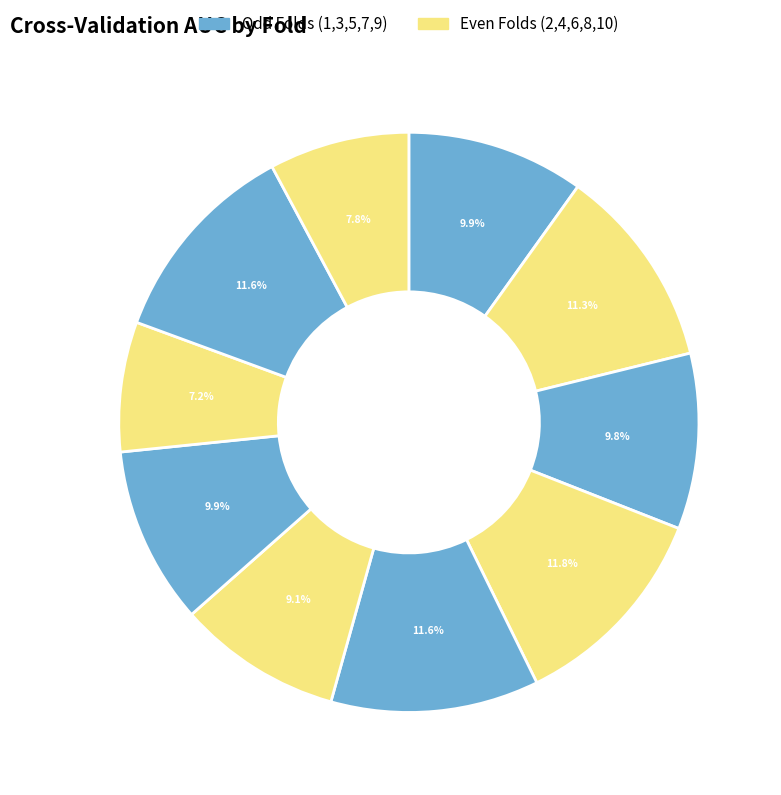

Rank the categories by value from highest to lowest.

Fold 4, Fold 5, Fold 9, Fold 2, Fold 1, Fold 7, Fold 3, Fold 6, Fold 10, Fold 8